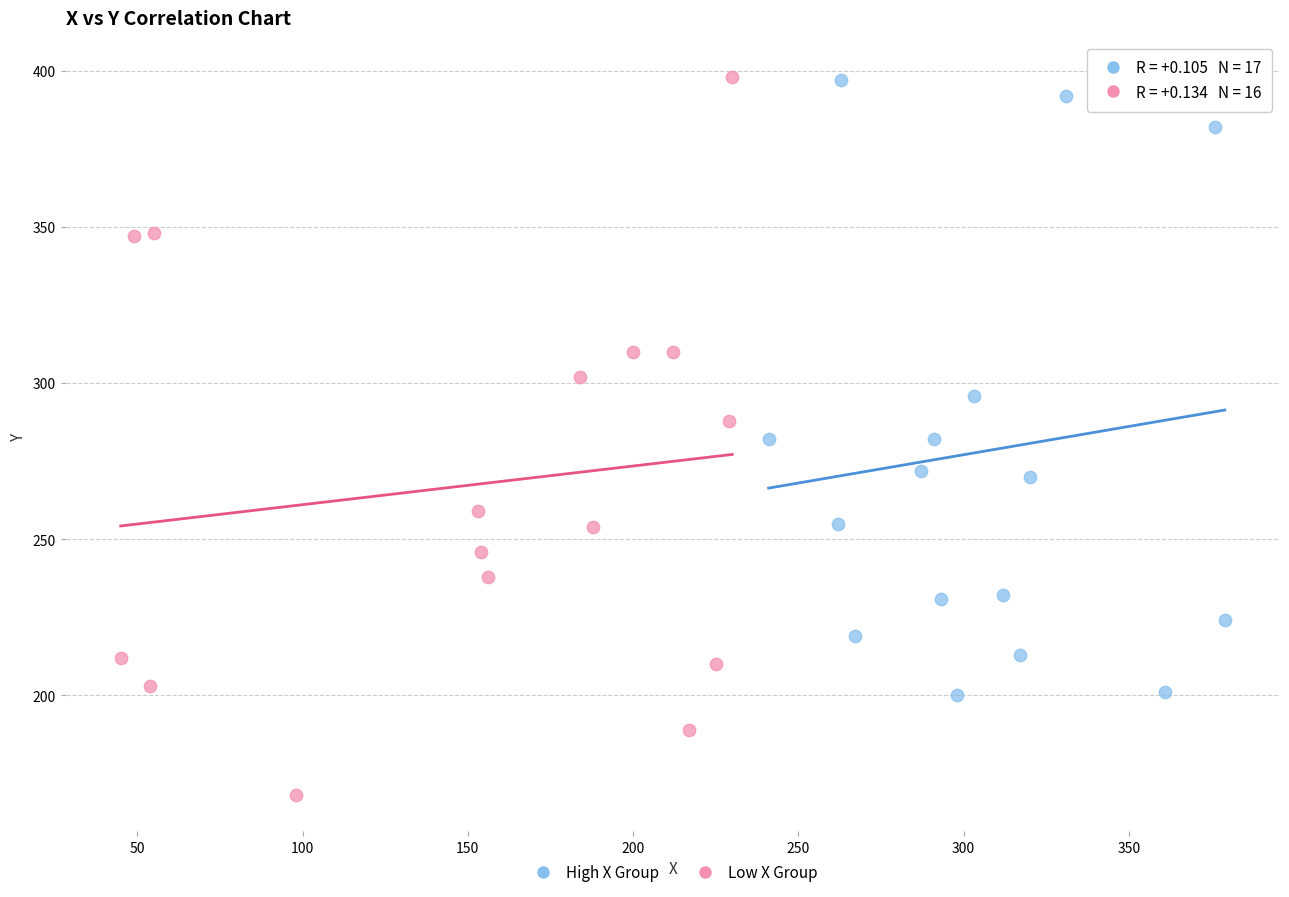

Which series has the largest Y range (max minus min)?

Low X Group